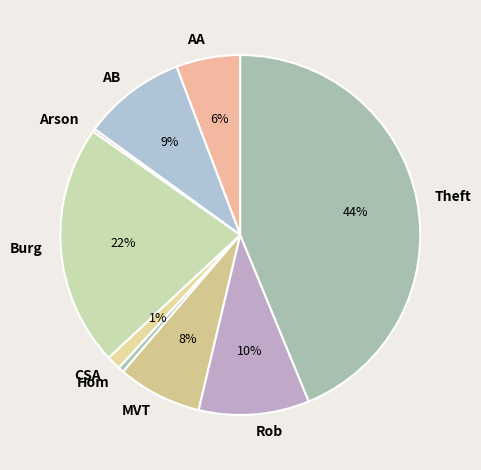

To the nearest percent, what is the difference between the largest and smallest slice percentages?

44%